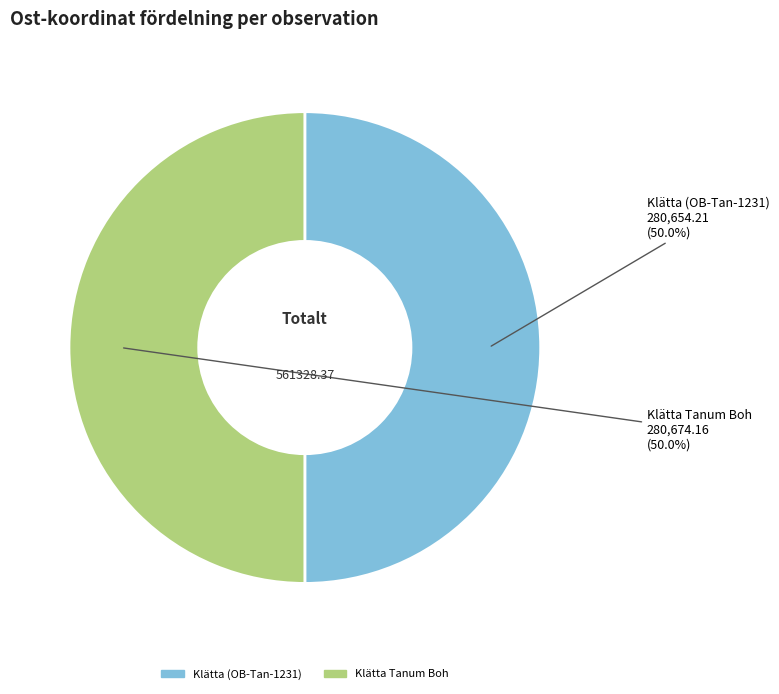

Count the number of slices in the pie.

2